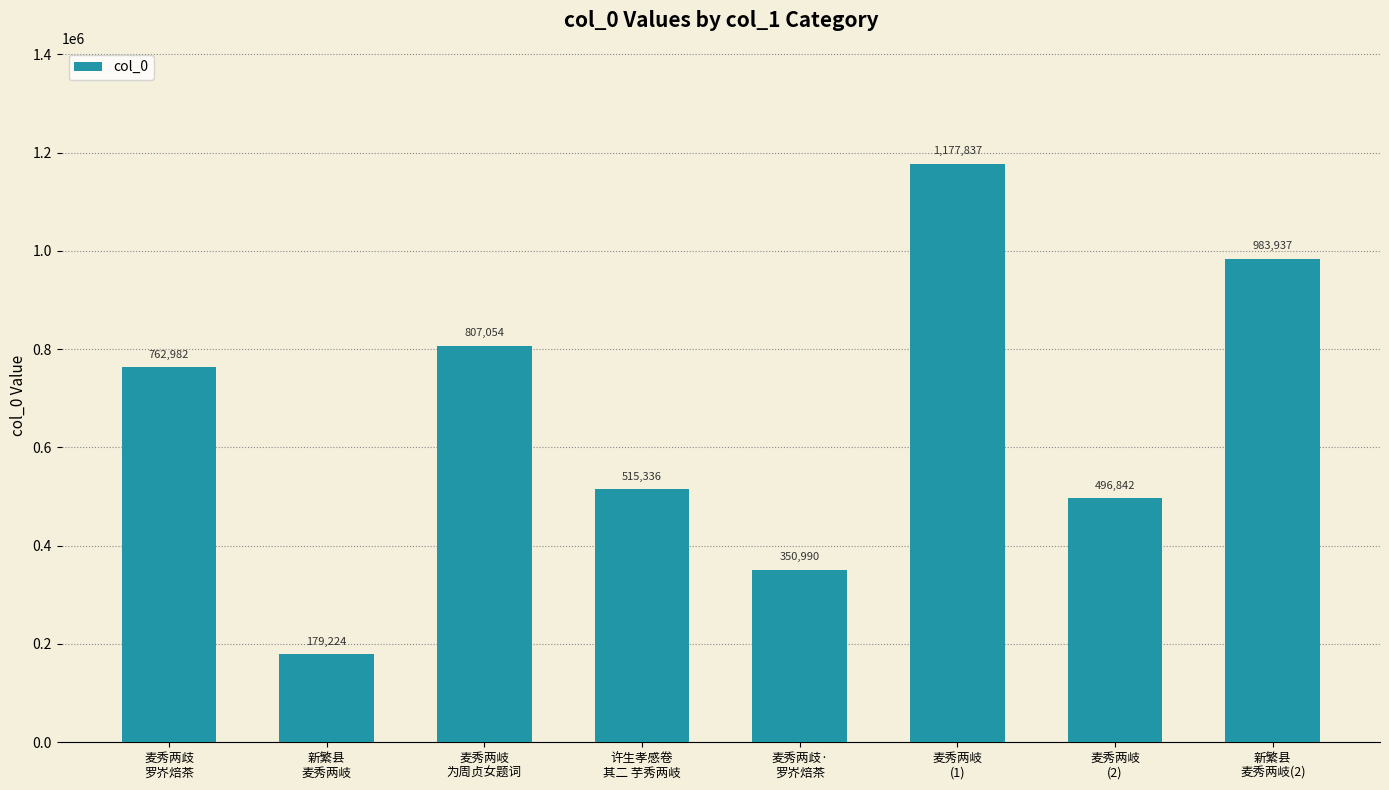

Which has a higher value, 麦秀两岐
为周贞女题词 or 麦秀两岐
(1)?

麦秀两岐
(1)